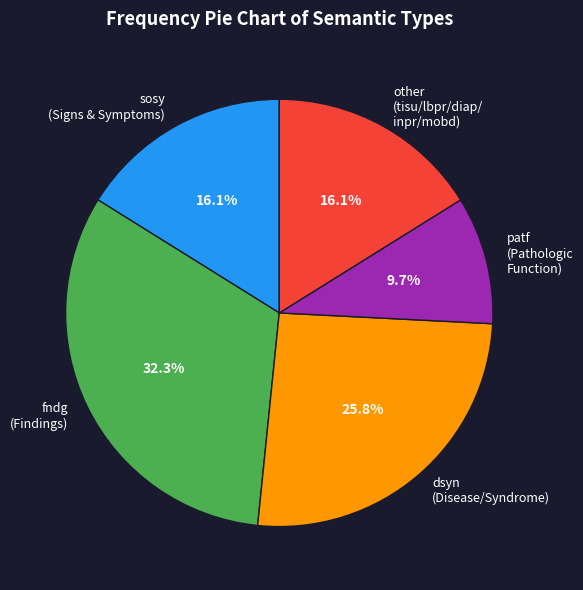

Is there a majority slice in this chart?

No